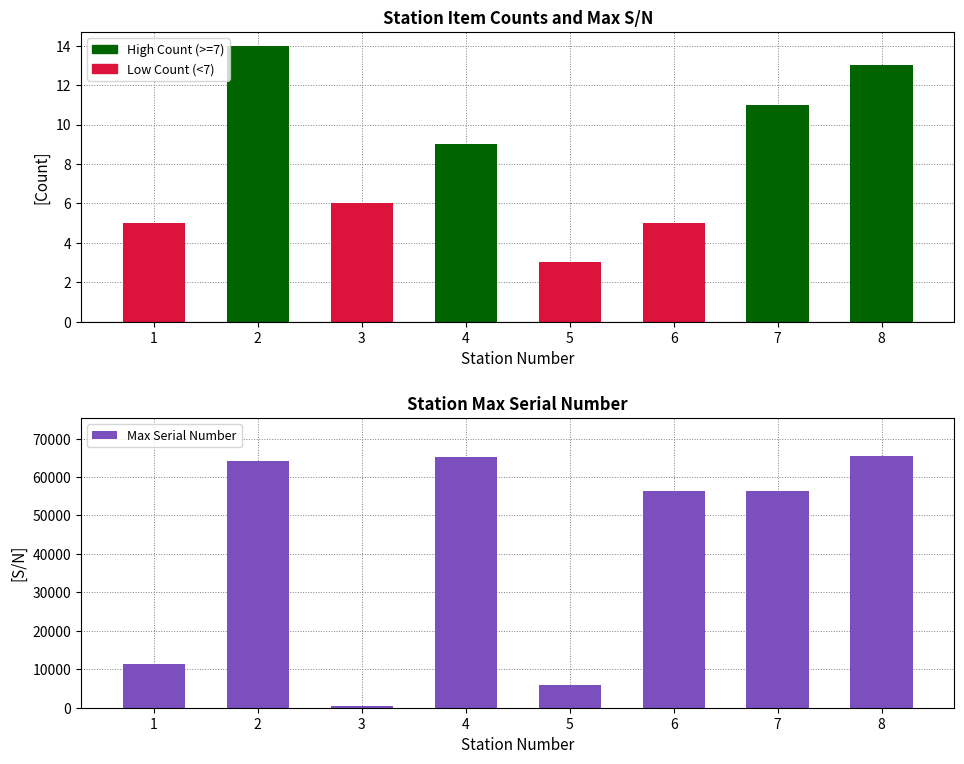

Which label corresponds to the largest value in the chart?

8